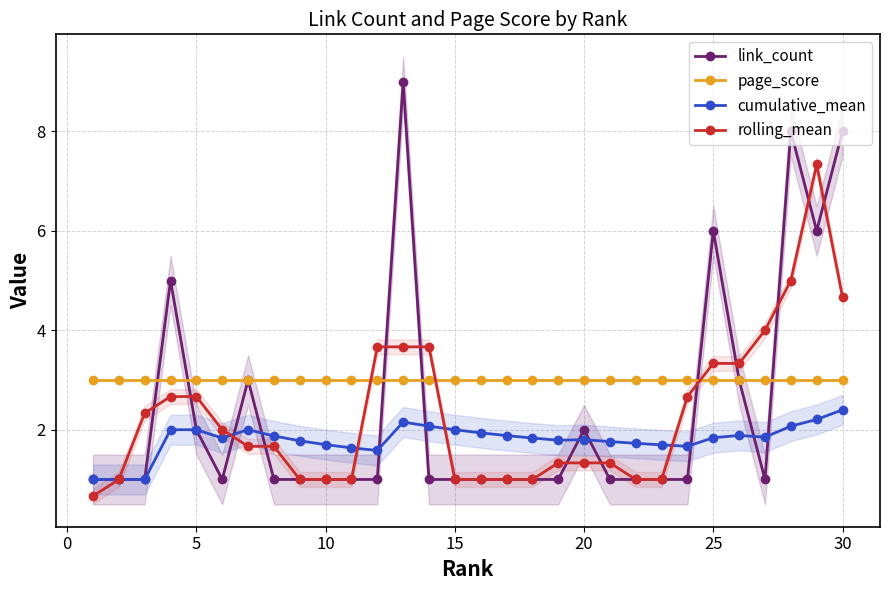

Does the chart display data point markers on the line(s)?

Yes